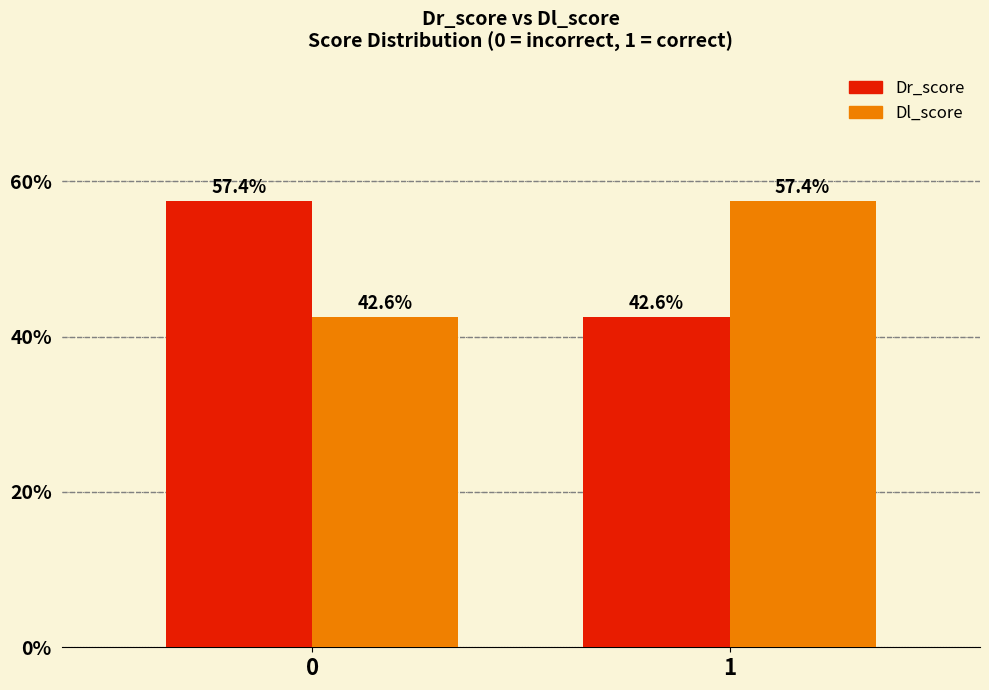

Reading left to right, extract all data points from this chart.

Dr_score: 57.4	42.6
Dl_score: 42.6	57.4